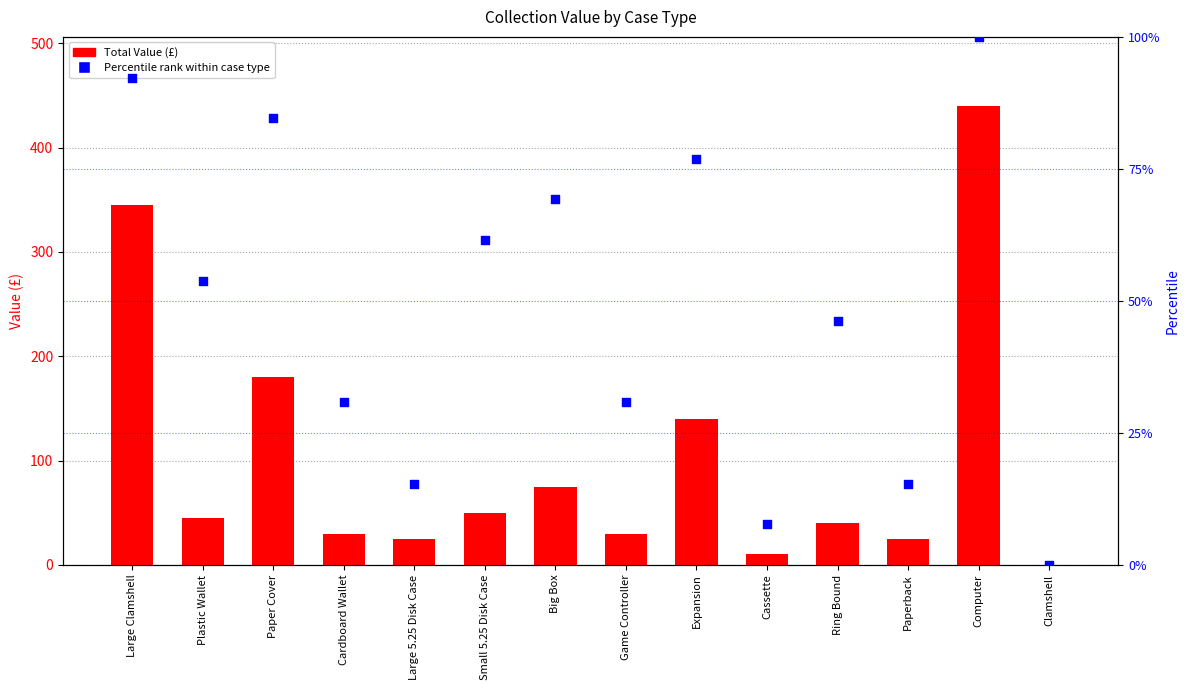

Which series has the largest Y range (max minus min)?

Total Value